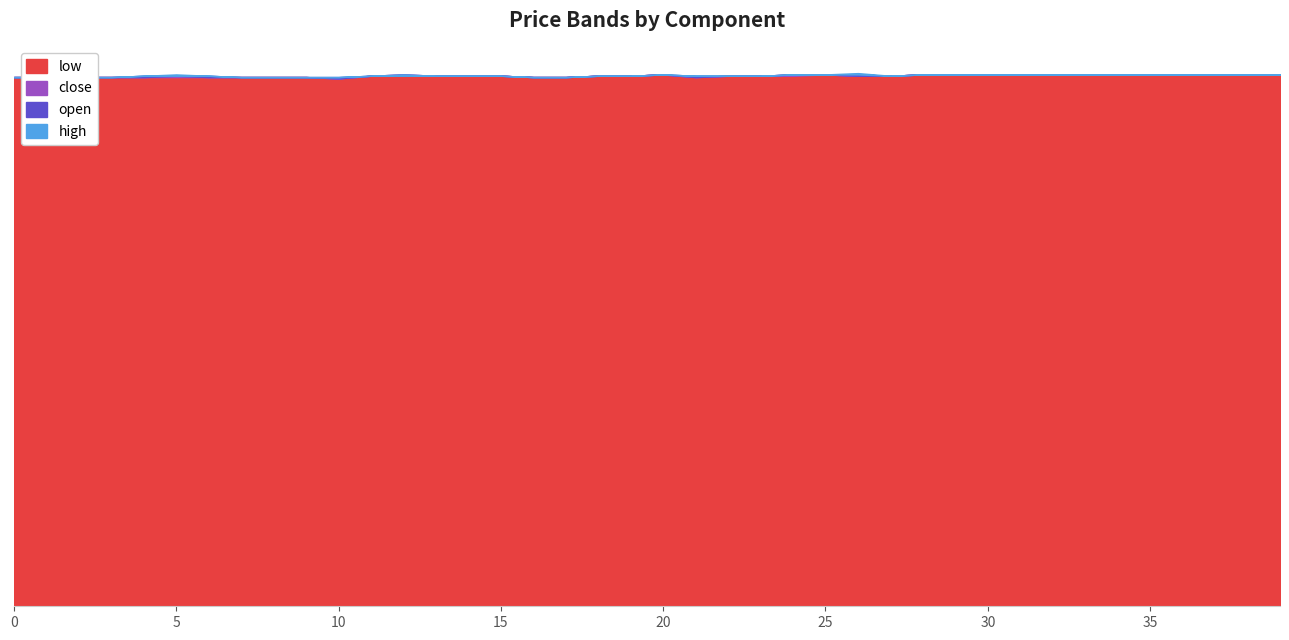

What is the value of the close point at the 5th from the left?

4.0